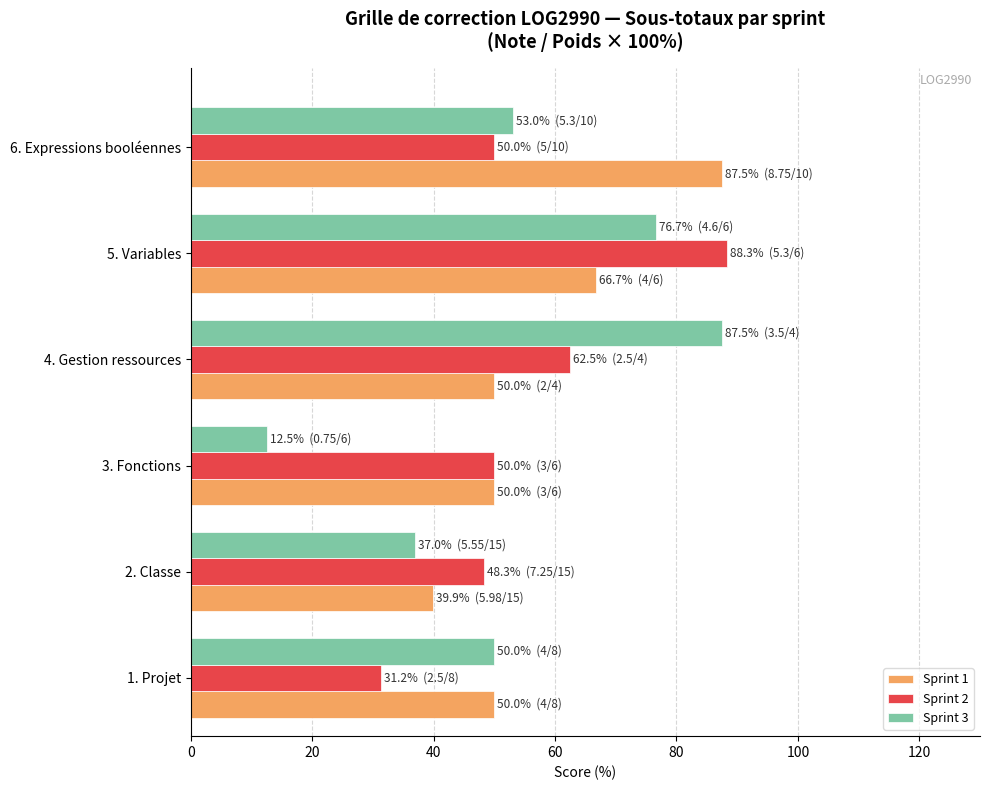

Which series has the widest spread of values?

Sprint 3